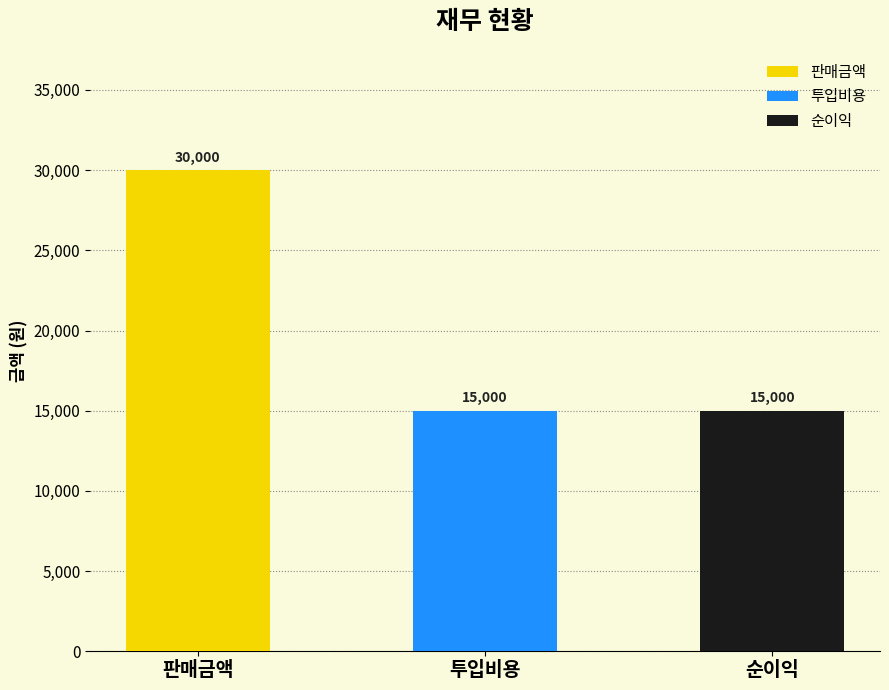

What is the minimum value shown in the chart?

15000